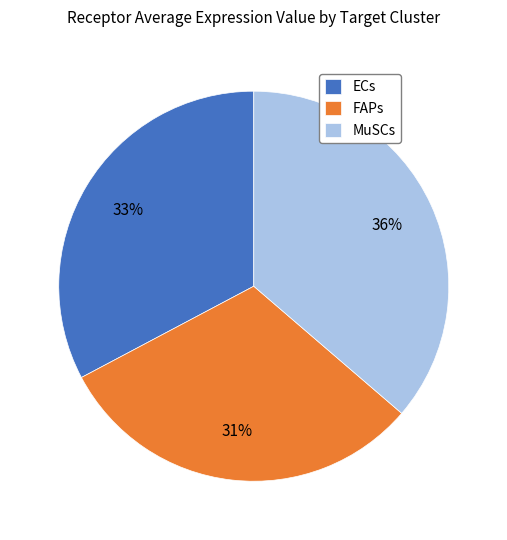

Is it true that ECs is 25% of the pie?

False